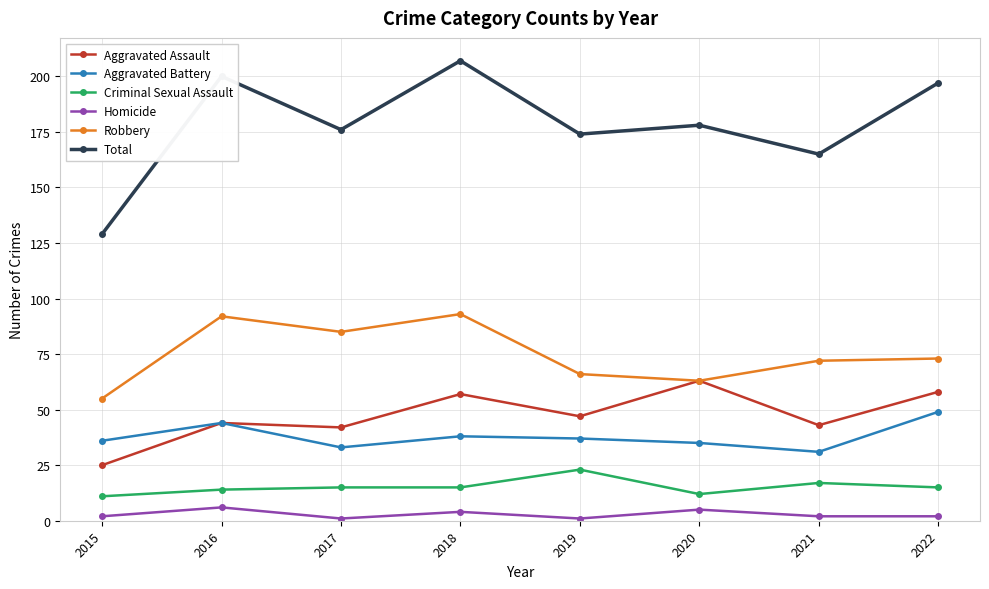

Which label corresponds to the largest value in the chart?

2018